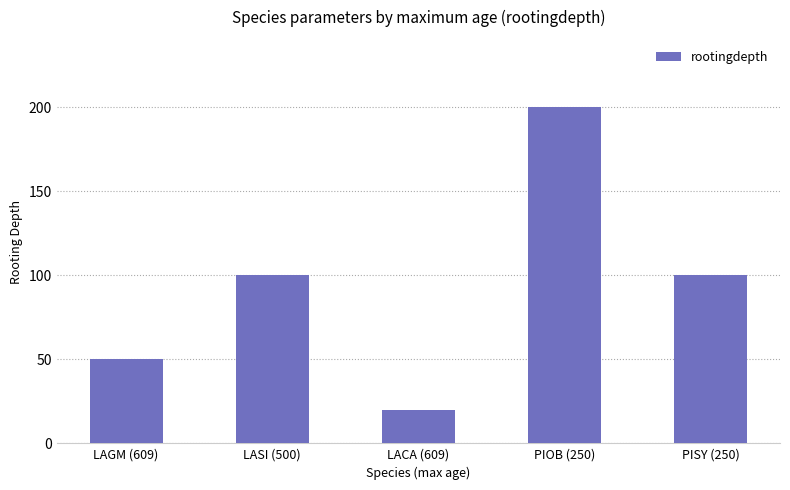

What value does the data have at LACA (609)?

20